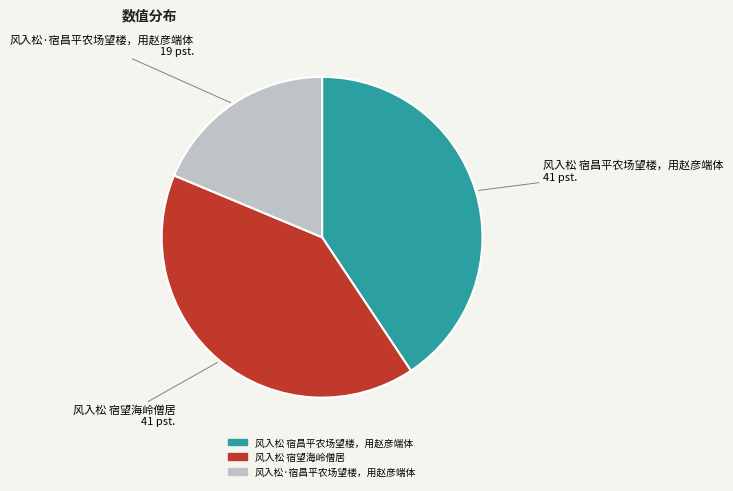

Combined, do 风入松 宿望海岭僧居 and 风入松·宿昌平农场望楼，用赵彦端体 account for over 50%?

Yes